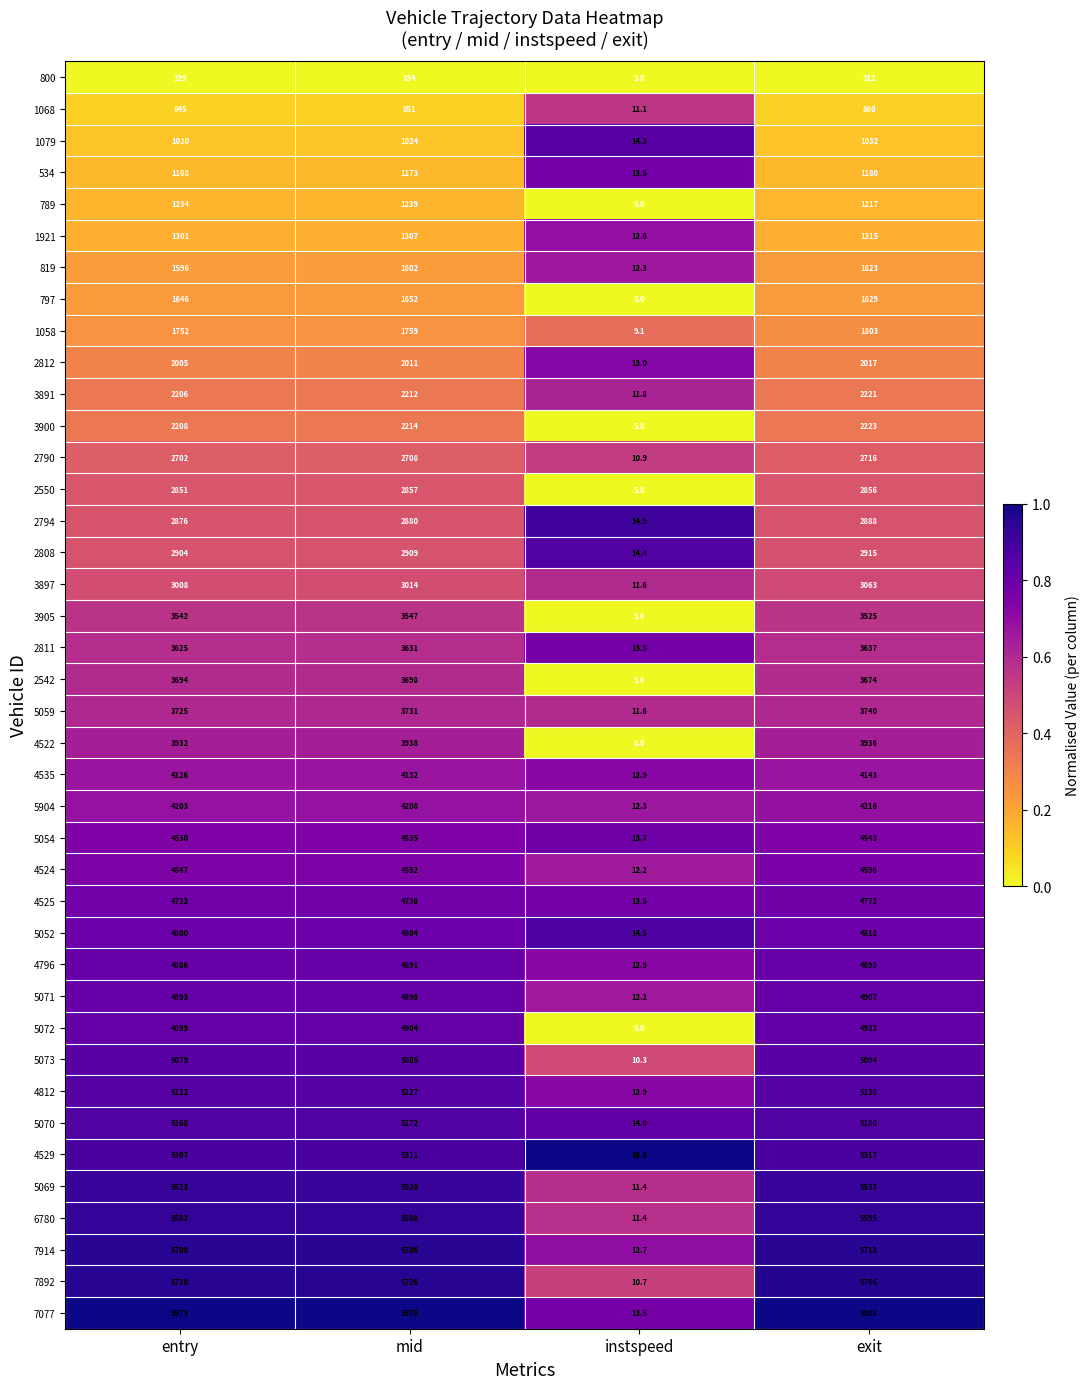

Is it true that 5072 equals 4904.0 at mid?

True